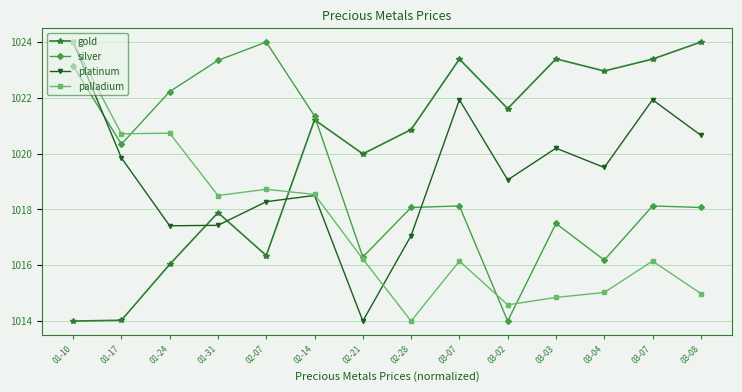

How many lines are shown in the chart?

4